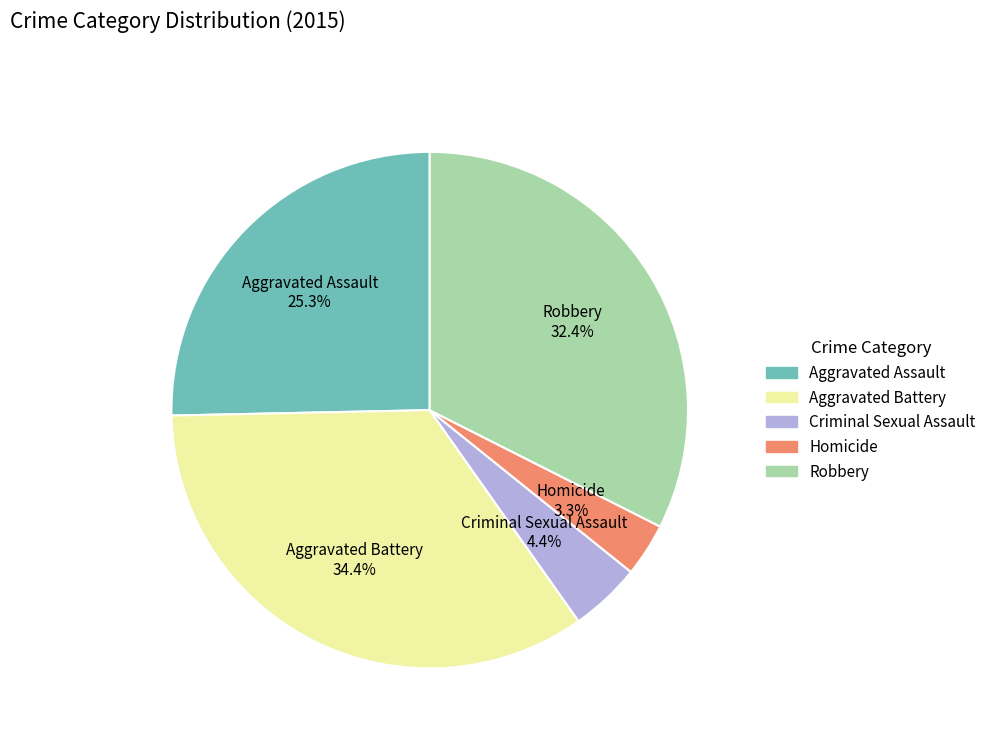

Does Homicide represent more than half of the total?

No